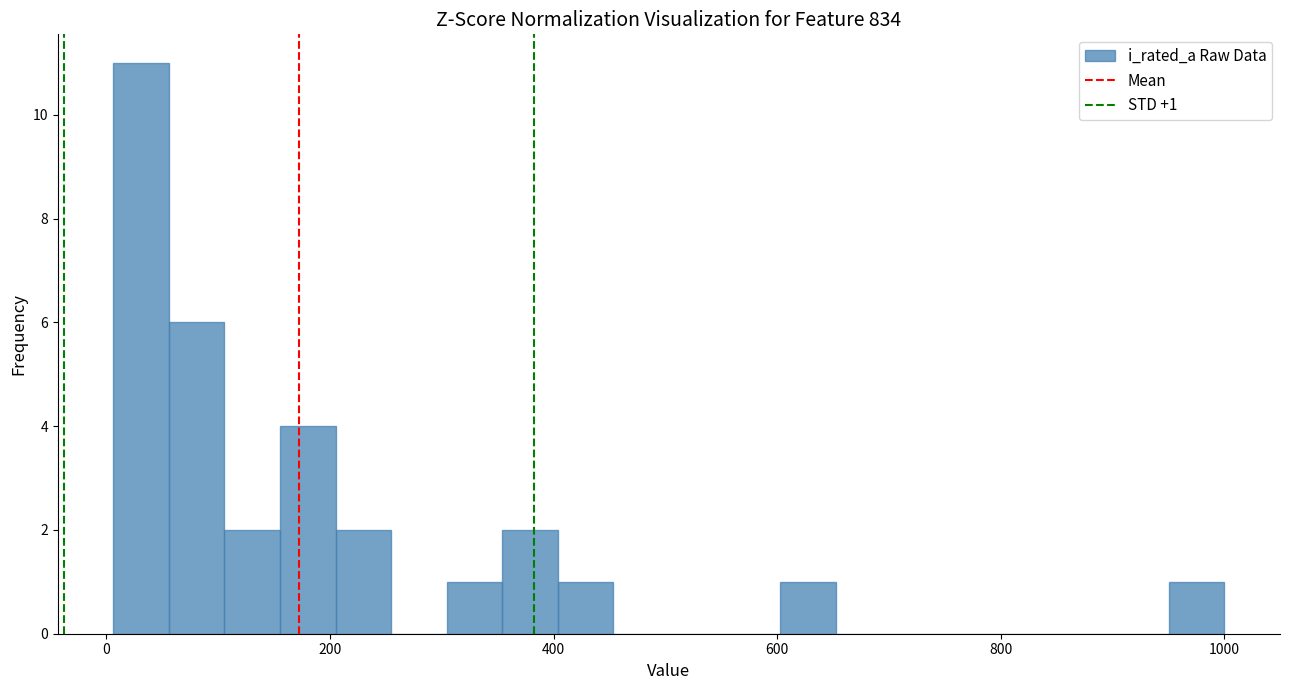

Read against the x-axis, roughly where is the centre of the tallest bar?

40